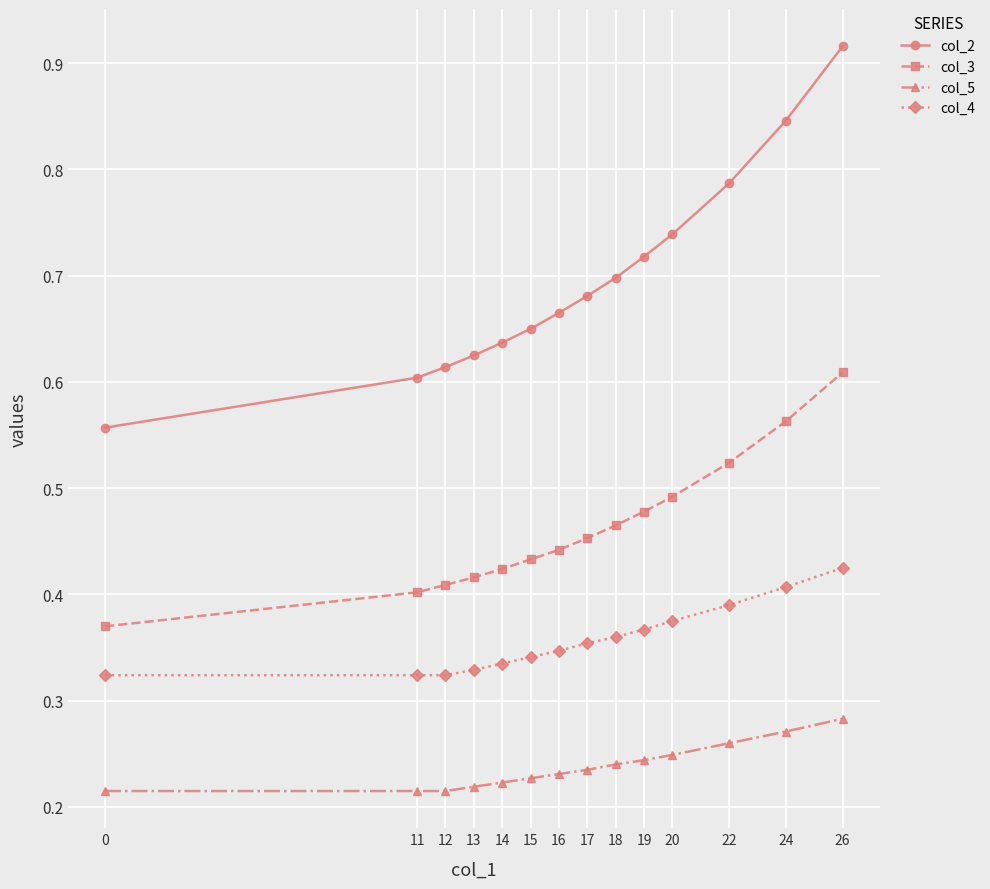

What is the sum of all col_4 values?

5.0